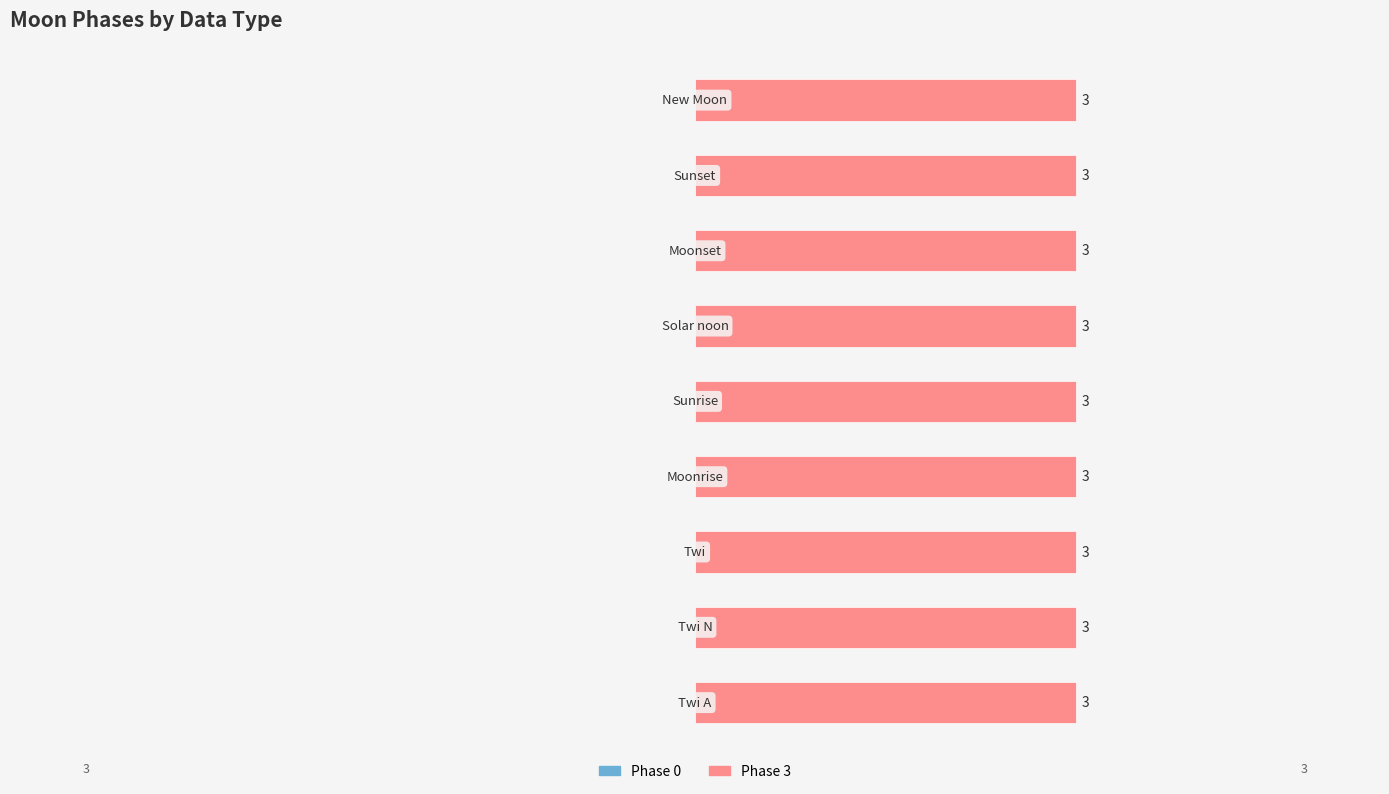

Count the number of categories in the chart.

9